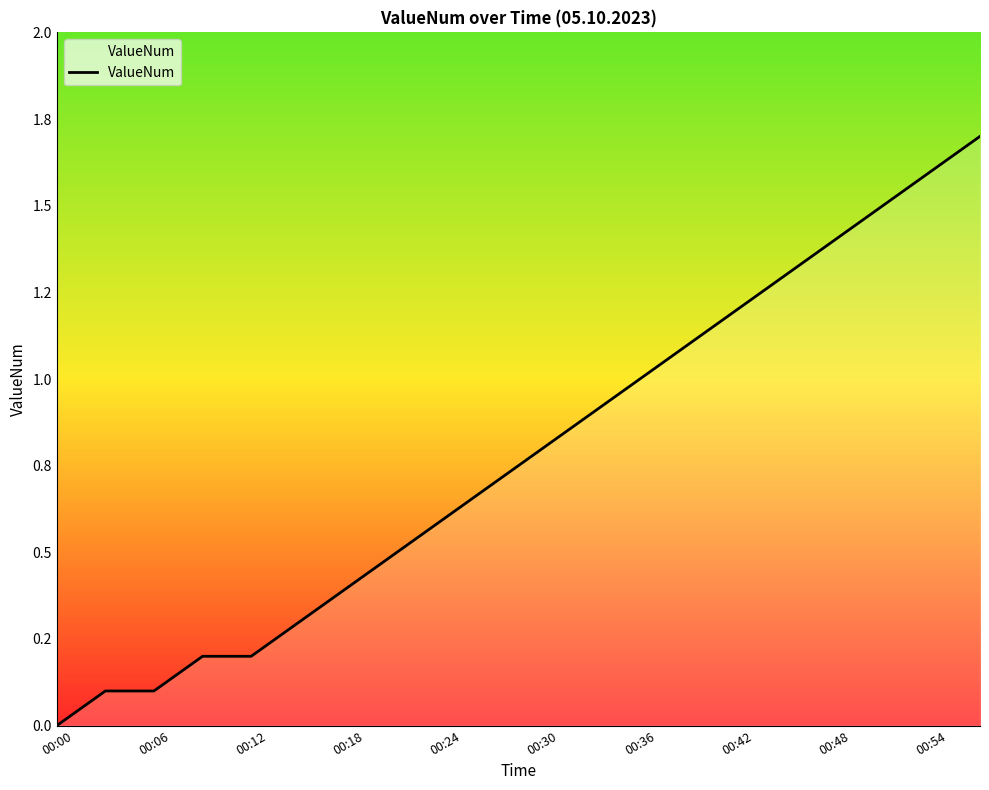

Which category has the lowest value across all series?

00:00